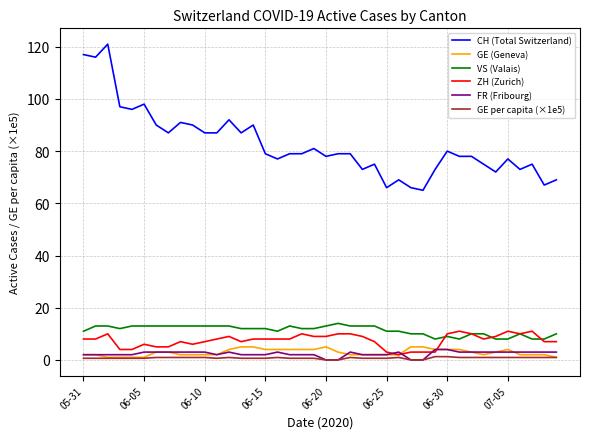

How many values in the FR (Fribourg) series are below 3?

19